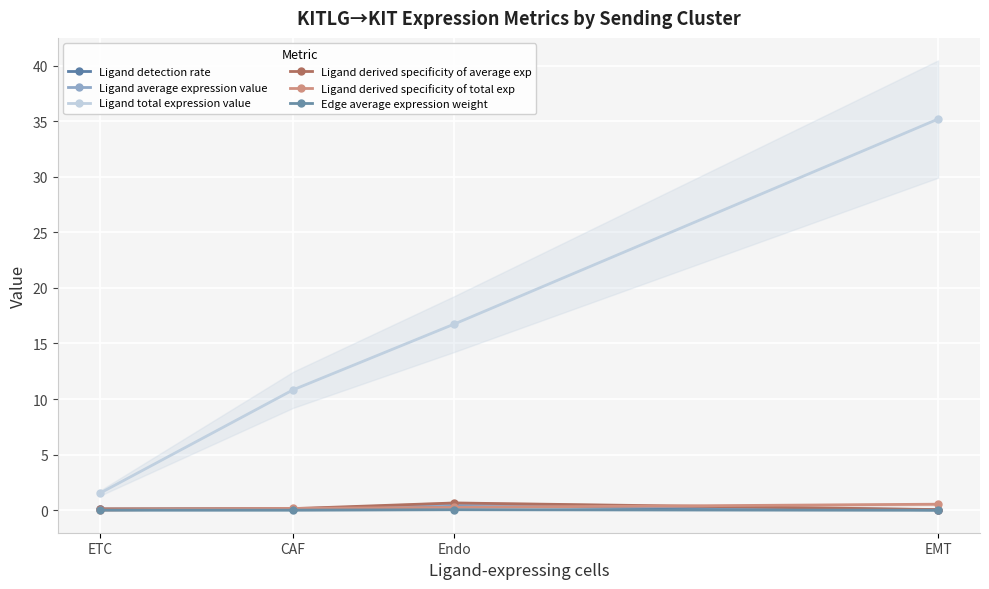

Which label corresponds to the smallest value in the chart?

EMT